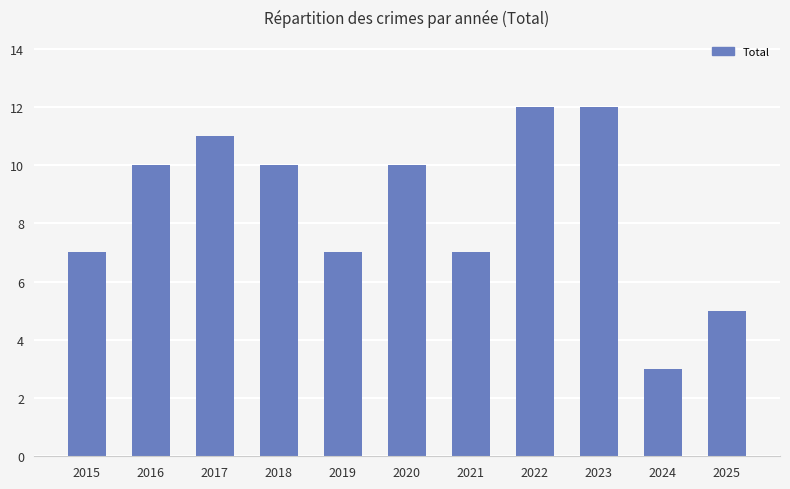

Approximately how many times larger is the value at 2025 compared to 2024?

1.7